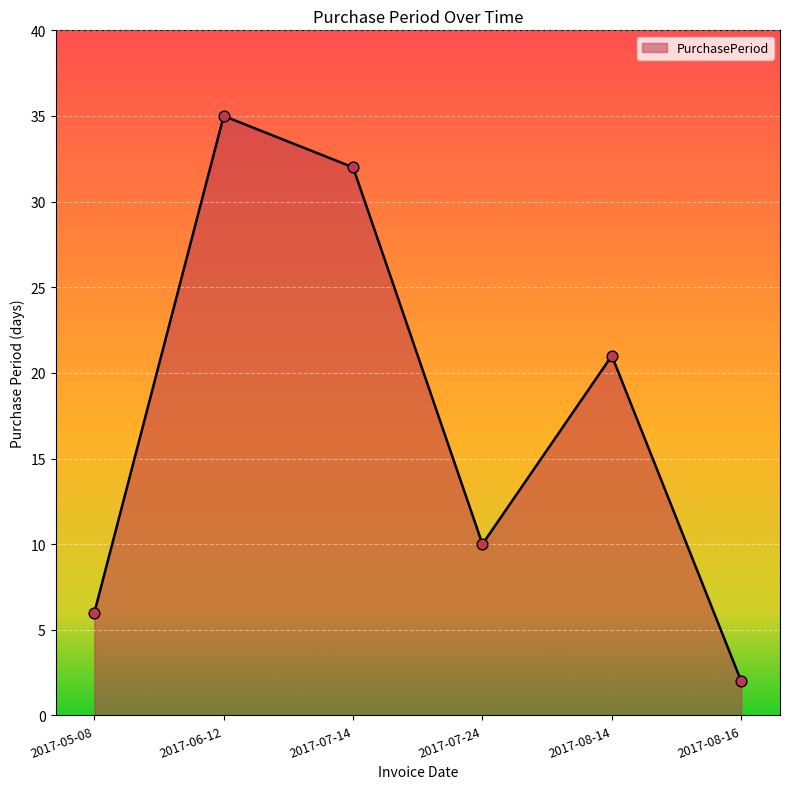

What is the change in value from 2017-07-24 to 2017-08-16?

-8